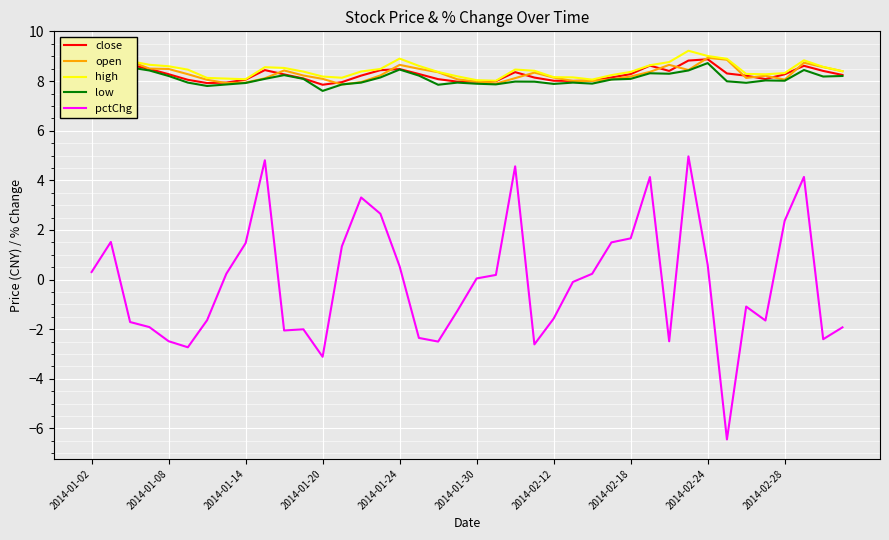

True or false: pctChg and close intersect in this chart.

False